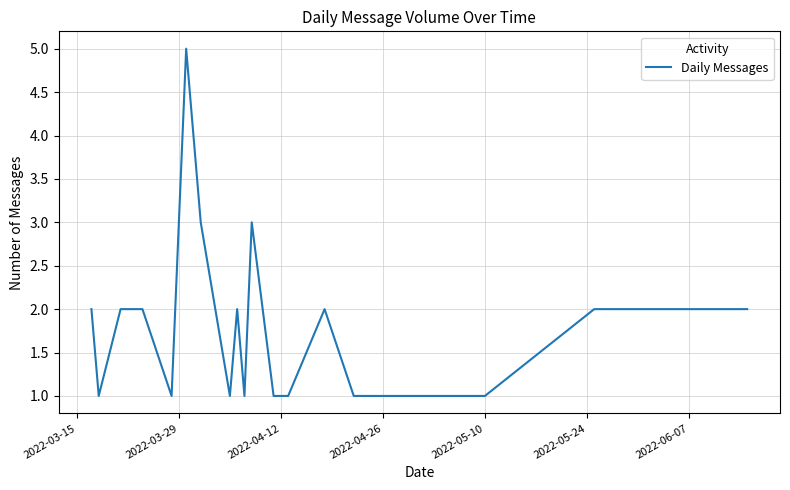

What is the difference between the maximum and minimum values?

4